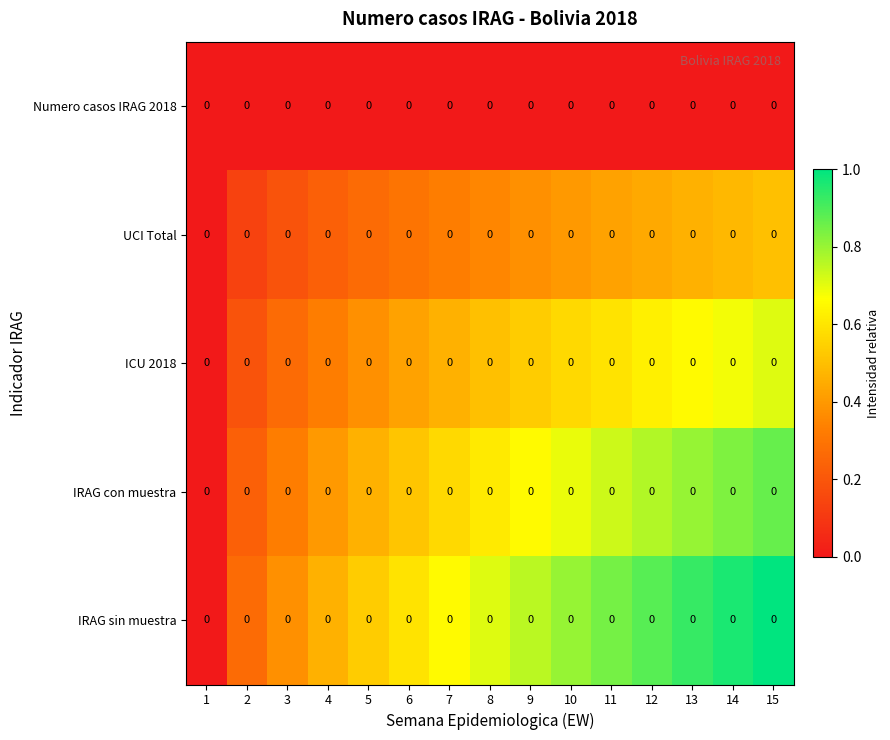

Which category has the highest value across all series?

15